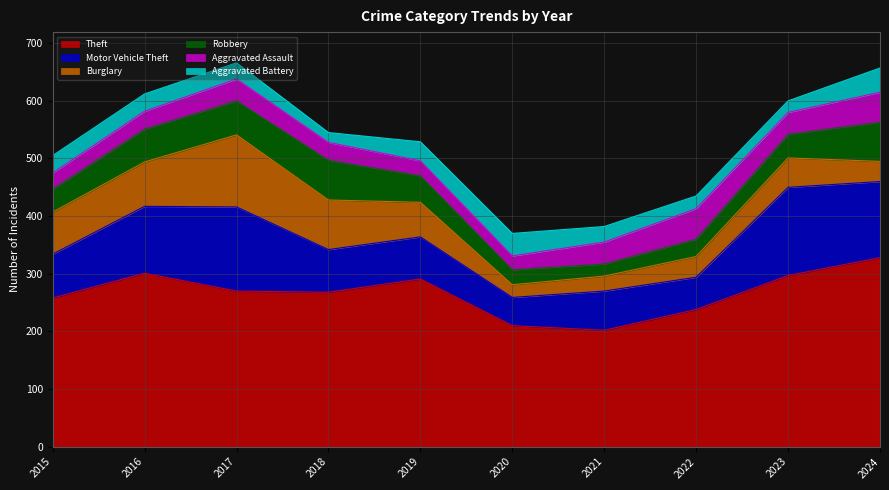

Which series has the largest total across all categories?

Theft